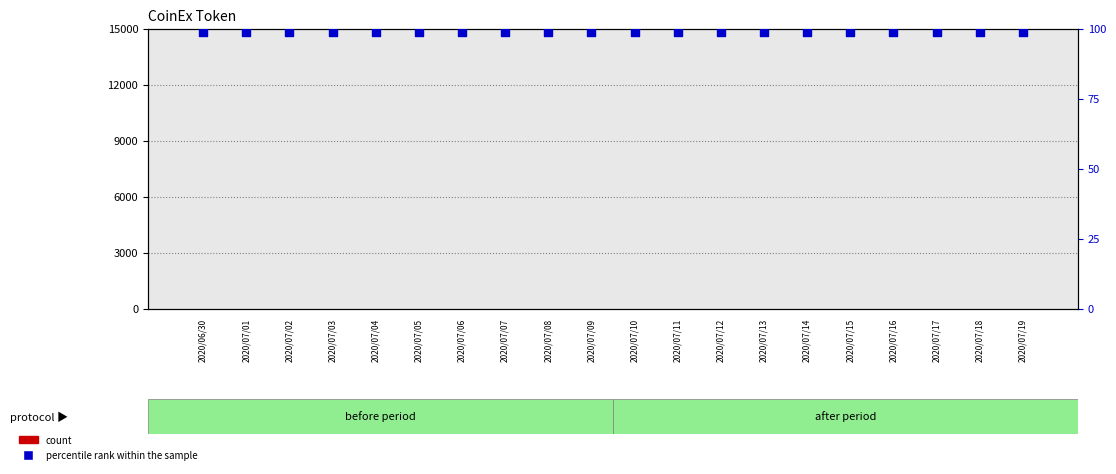

At how many categories does at least one series exceed 51?

20